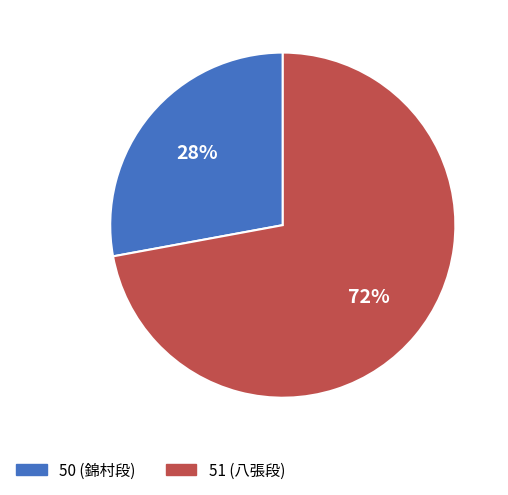

Is it true that 51 is 72% of the pie?

True